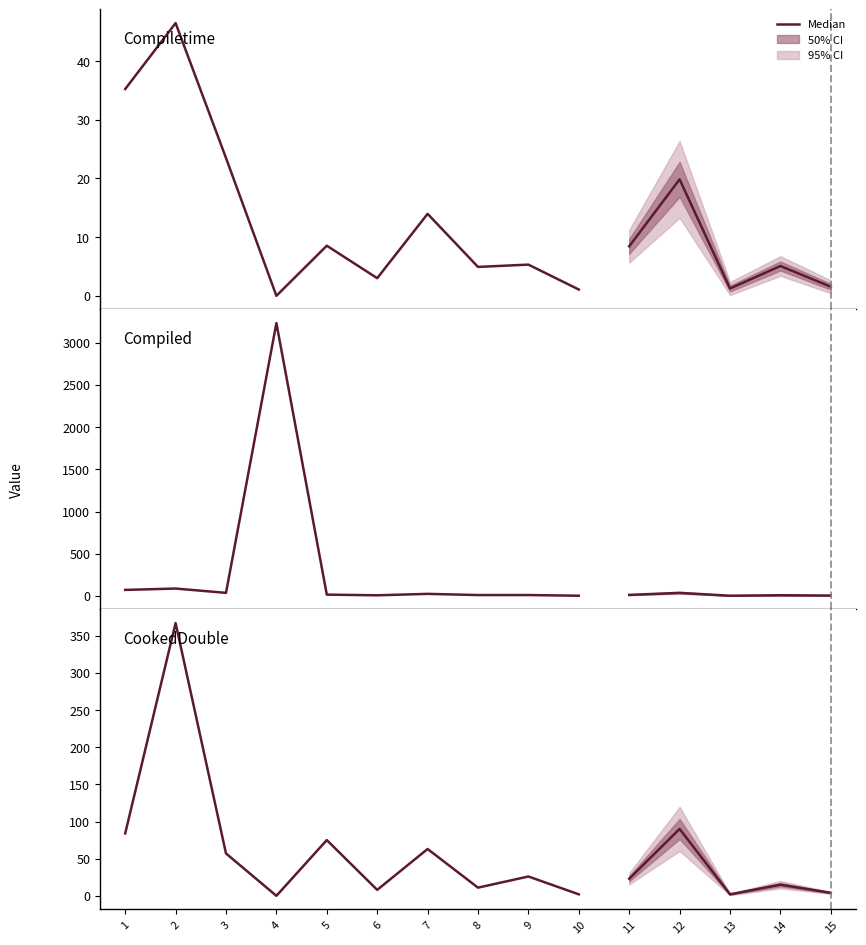

Does the chart have visible grid lines?

No